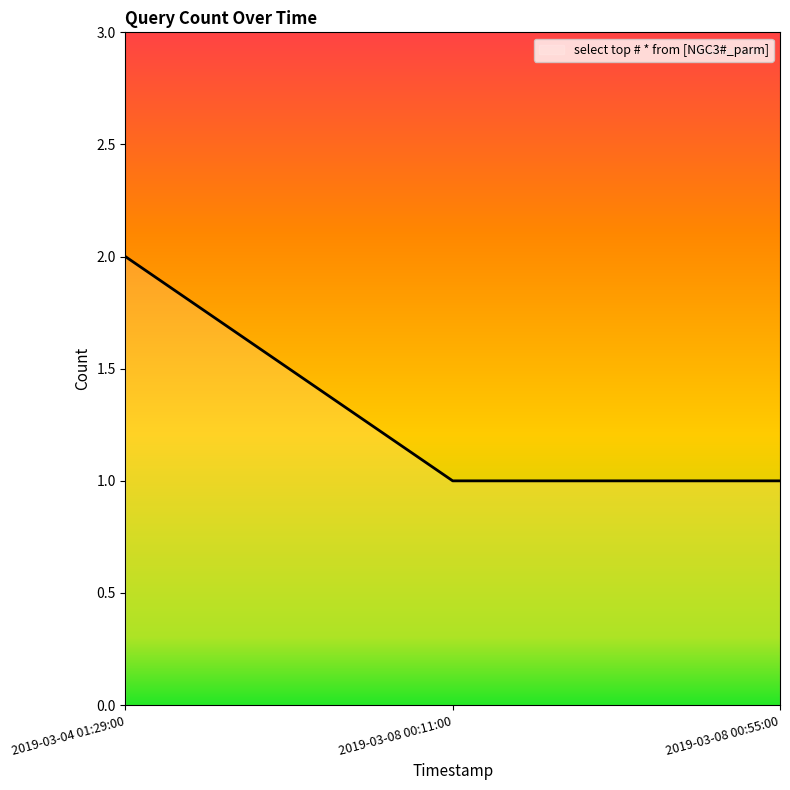

Reading left to right, transcribe all the data shown in this chart.

2019-03-04 01:29:00=2	2019-03-08 00:11:00=1	2019-03-08 00:55:00=1